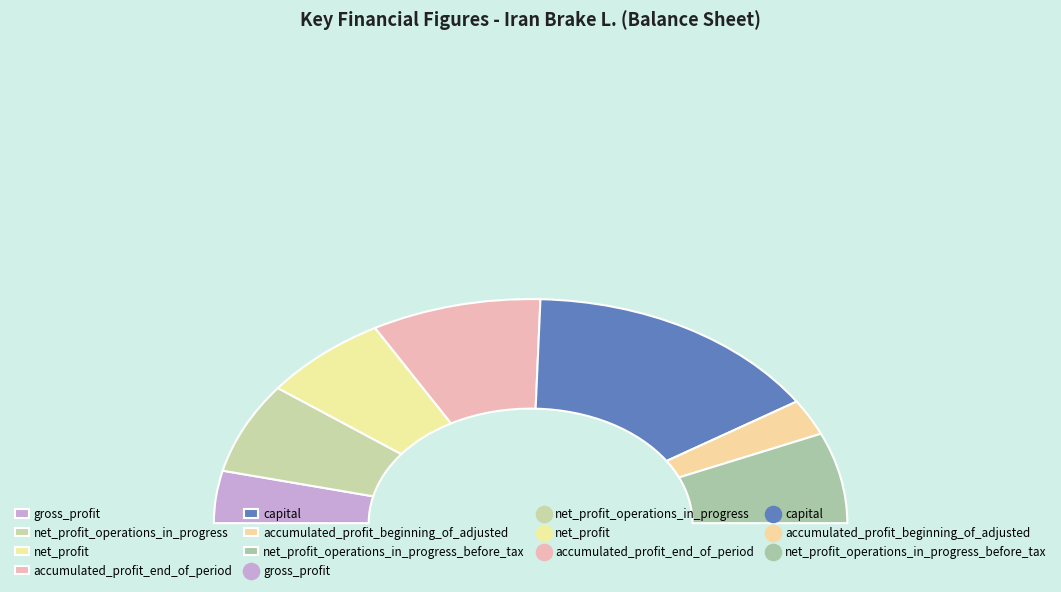

Rank the categories by value from lowest to highest.

accumulated_profit_beginning_of_adjusted, gross_profit, net_profit_operations_in_progress, net_profit, net_profit_operations_in_progress_before_tax, accumulated_profit_end_of_period, capital